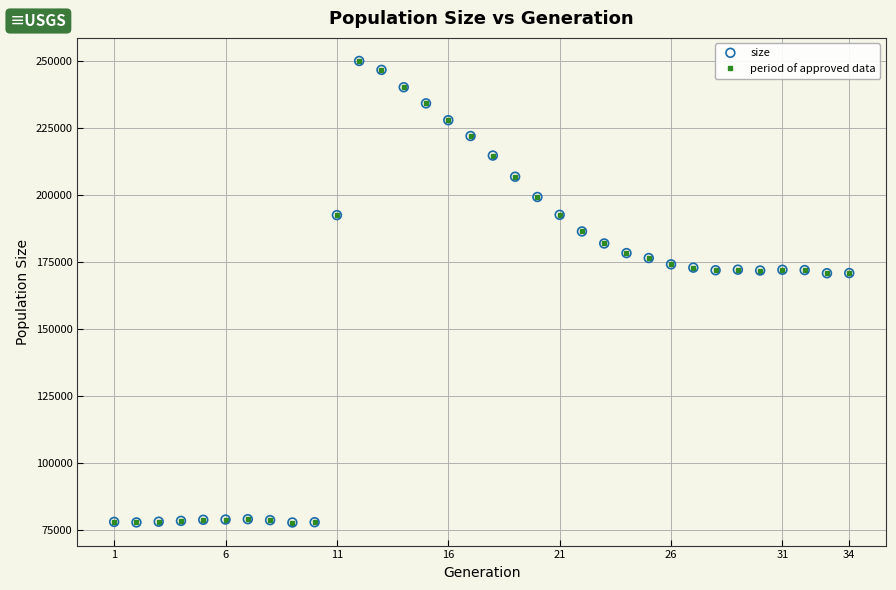

True or false: there are more than 2 points higher than both neighbors.

True